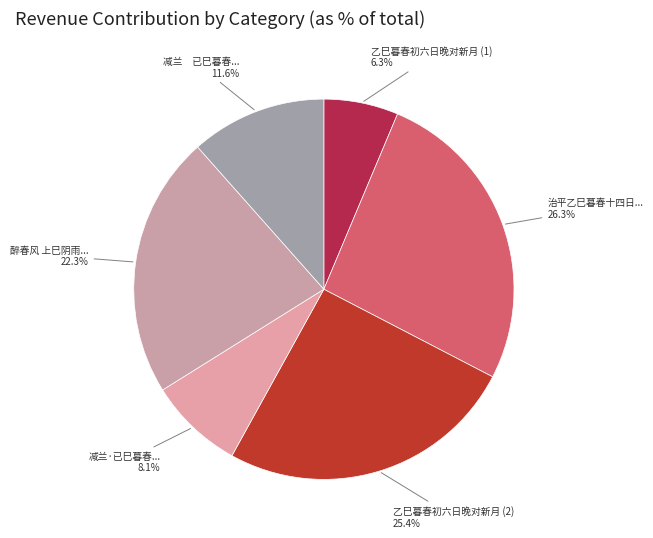

What is the ratio of the value at 治平乙巳暮春十四日... to the value at 醉春风 上巳阴雨...?

1.2